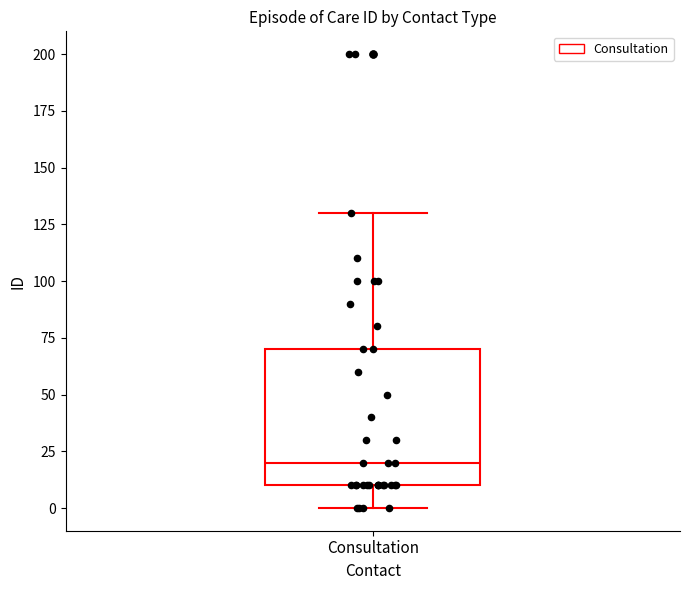

Where does the lower whisker of the box for Consultation end on the y-axis? The values are not printed on the chart, so give them approximately, as read against the axis.

0